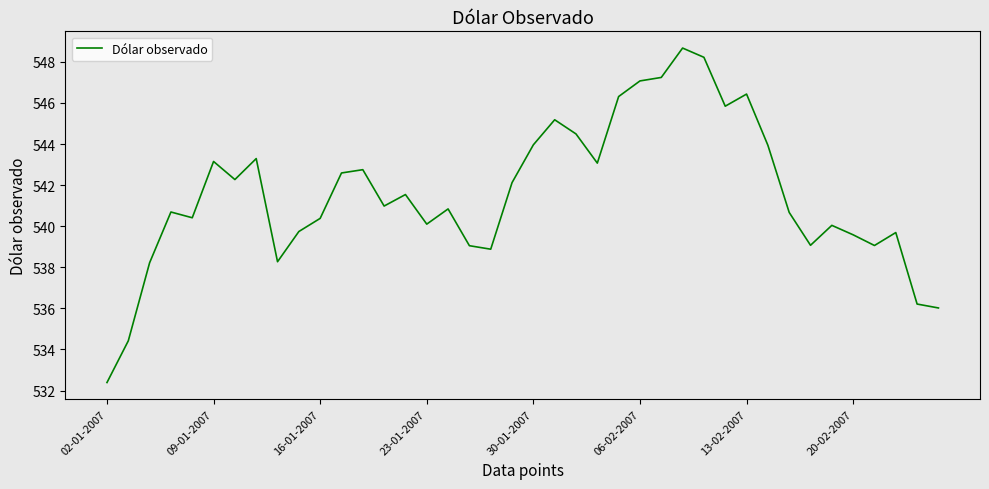

What is the smallest value displayed?

532.4